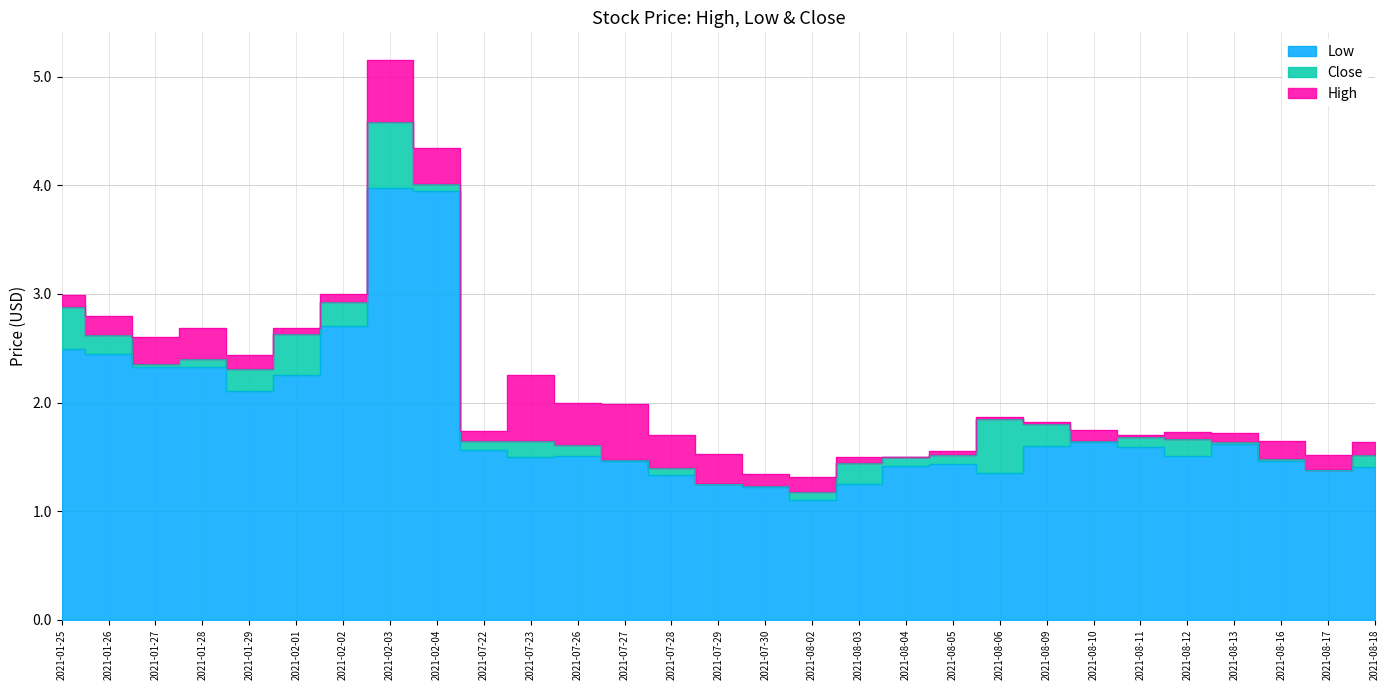

At how many categories does at least one series exceed 1?

29